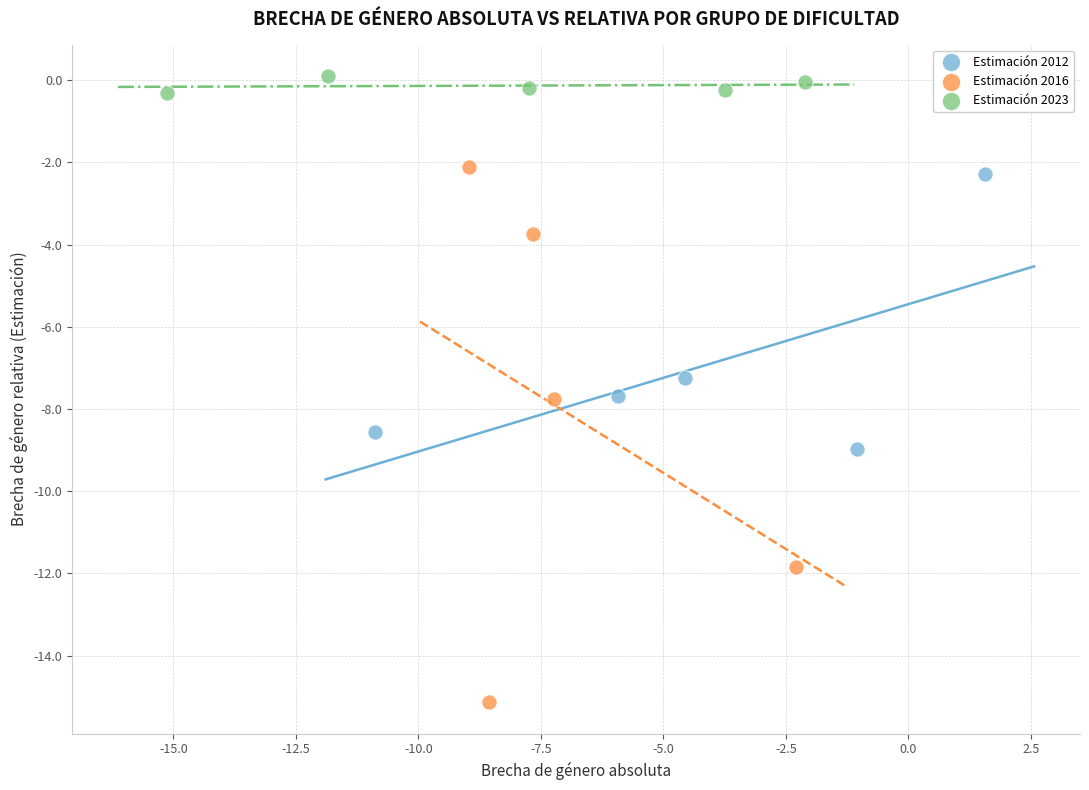

Which series has the widest spread of Y values?

Estimación 2016